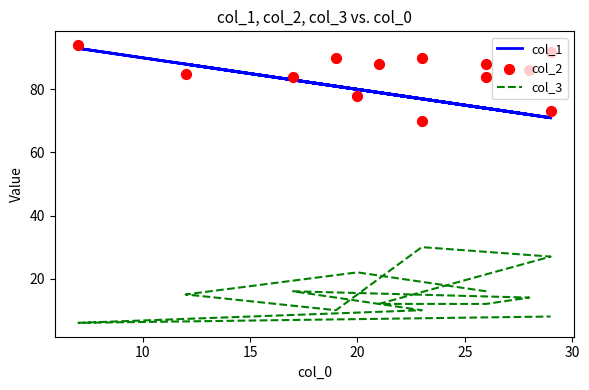

What are all the series names shown in the legend?

col_1, col_3, col_2